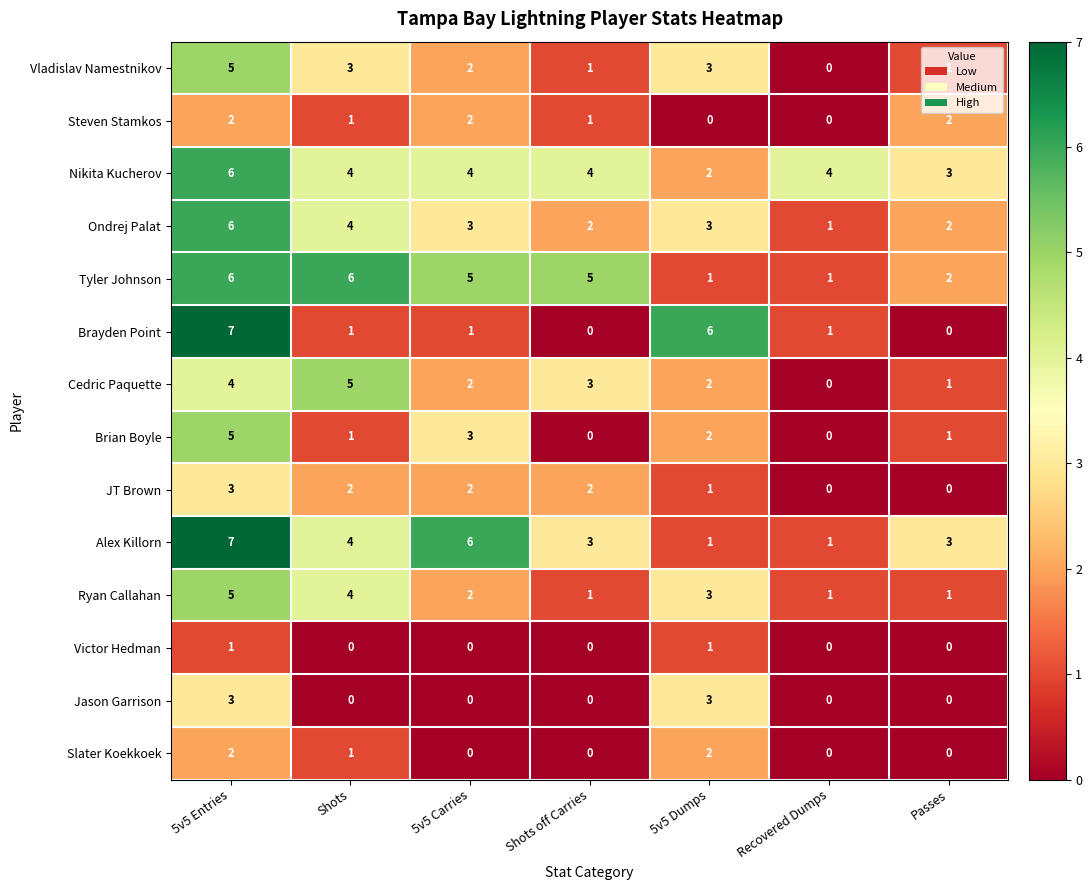

What is the difference between the maximum and second lowest values in the Ryan Callahan series?

4